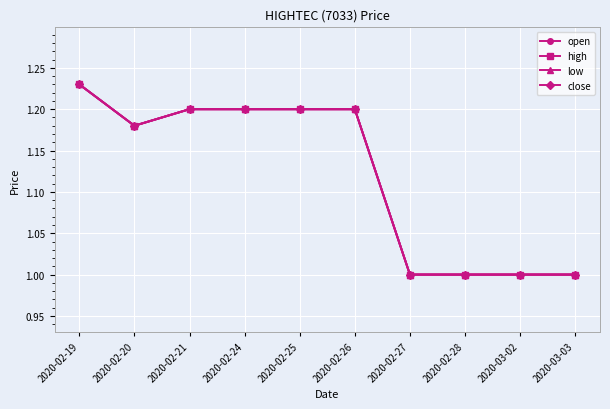

Between 2020-02-20 and 2020-03-02, which is larger?

2020-02-20